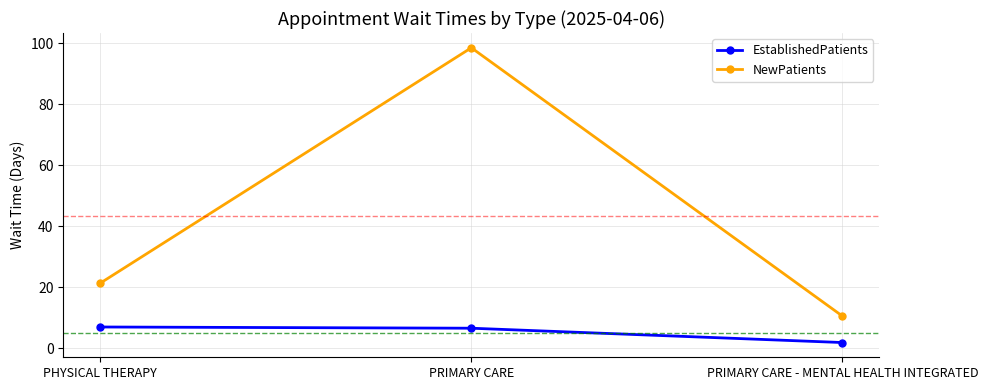

What is the value of the EstablishedPatients point at the 3rd from the left?

1.9